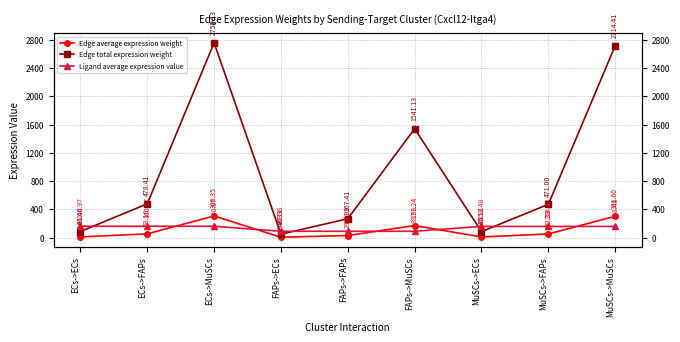

Rank the series by their maximum value, from lowest to highest.

Ligand average expression value, Edge average expression weight, Edge total expression weight